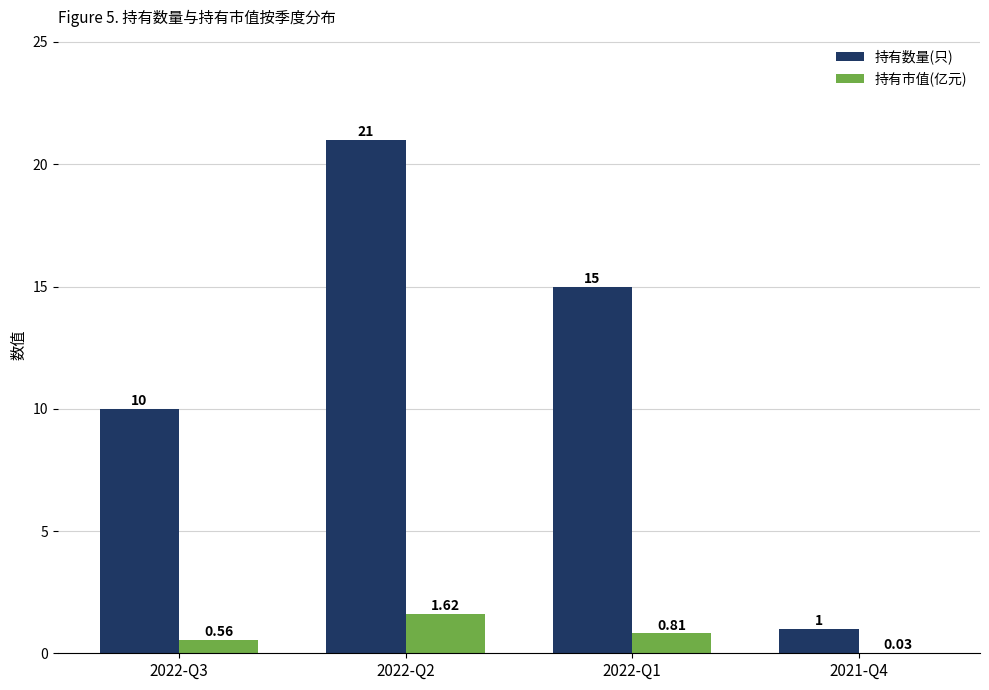

How many groups of bars are there?

4